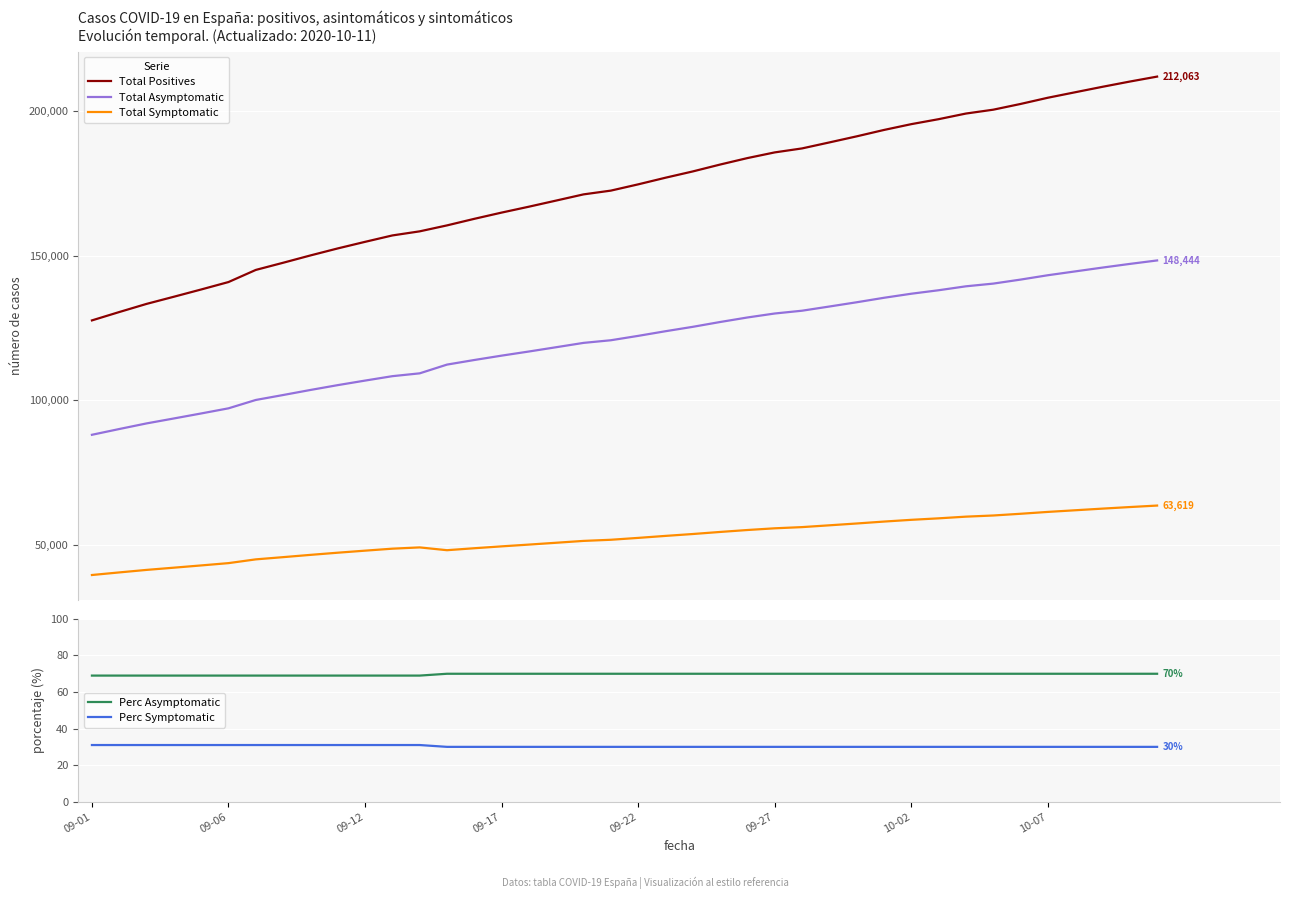

What is the maximum value for Total Symptomatic?

63619